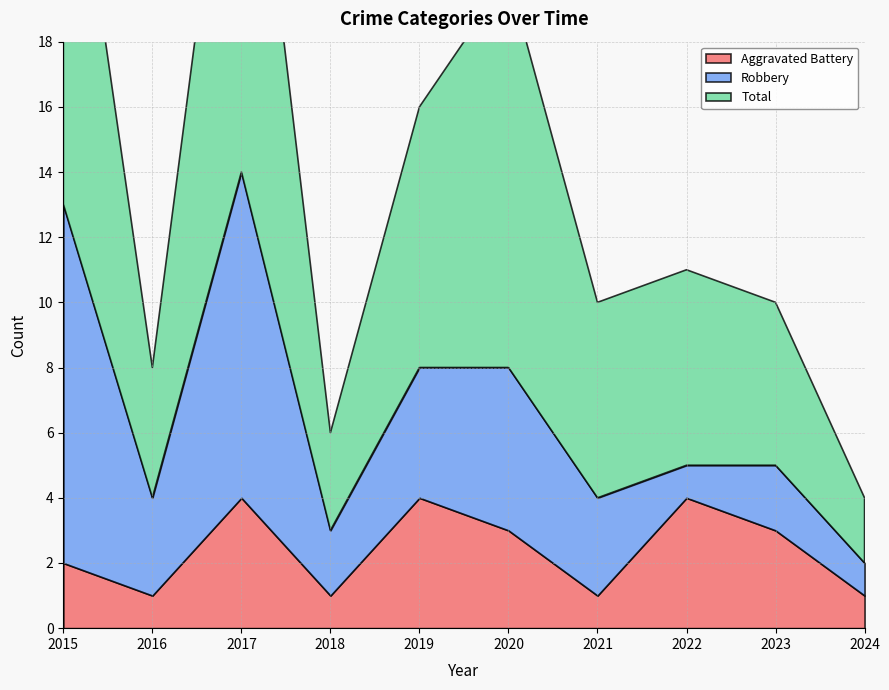

Reading left to right, transcribe all the data shown in this chart.

Aggravated Battery: 2	1	4	1	4	3	1	4	3	1
Robbery: 11	3	10	2	4	5	3	1	2	1
Total: 14	4	15	3	8	12	6	6	5	2